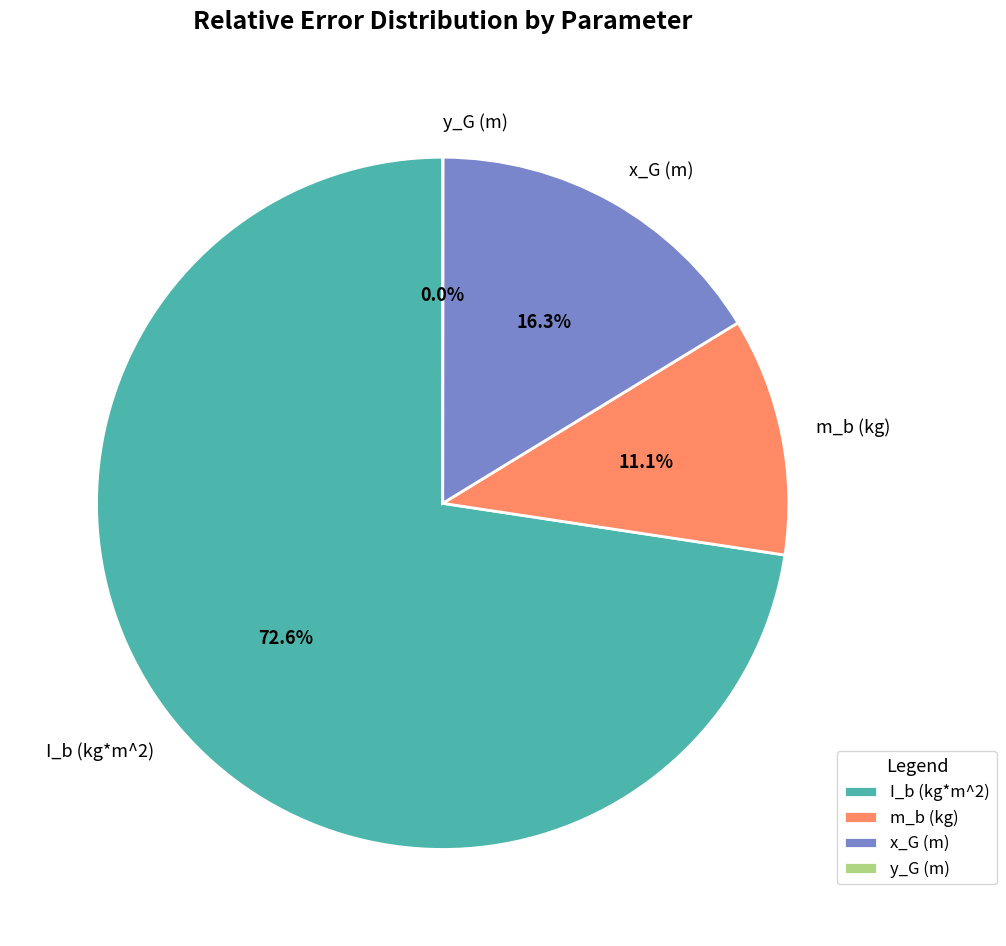

True or false: I_b (kg*m^2) accounts for 73% of the total.

True